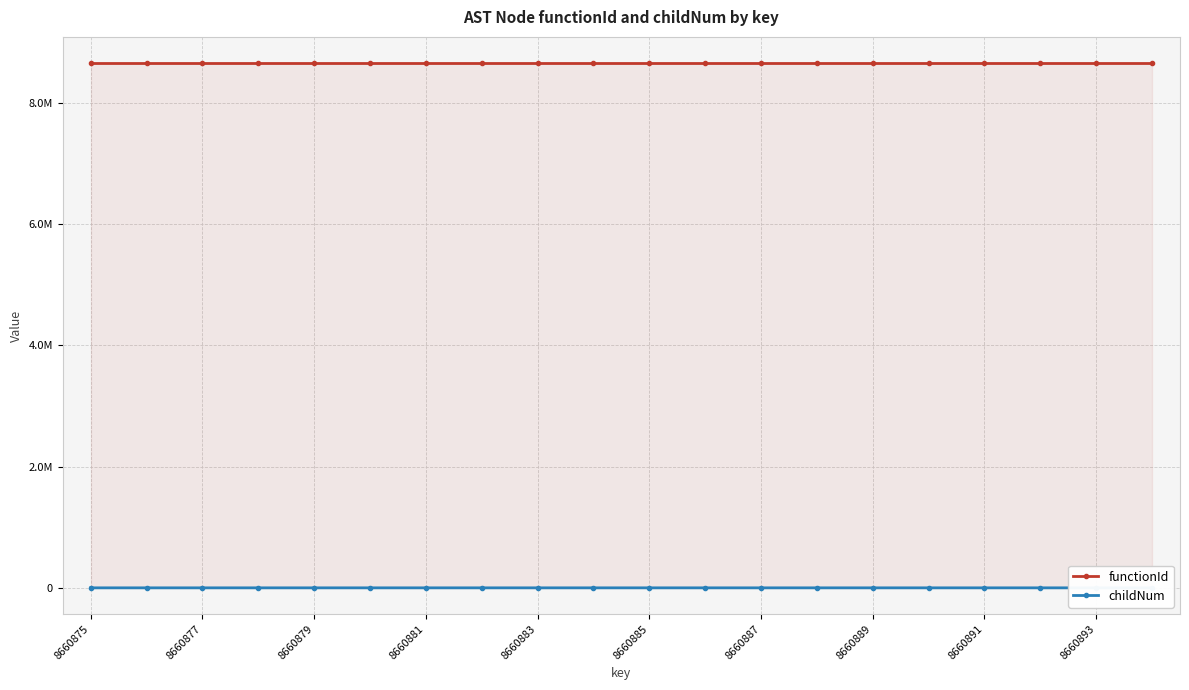

Which category has the lowest value in the functionId series?

8660875